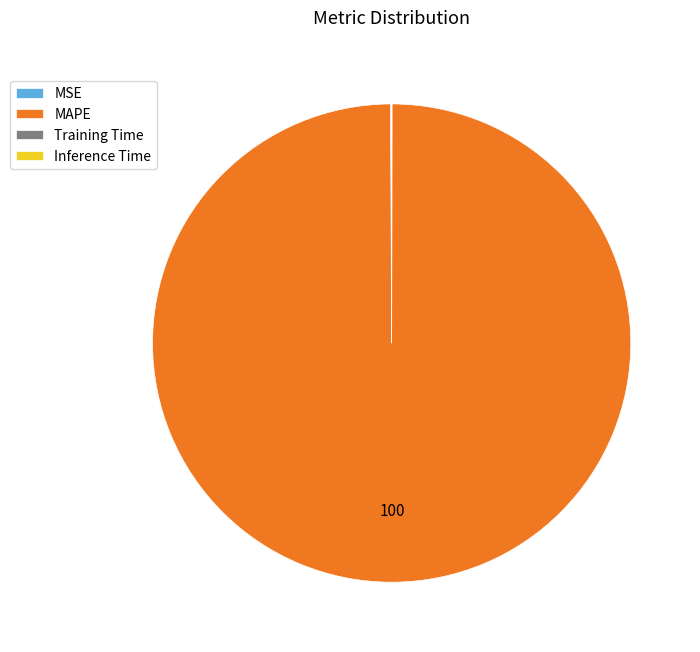

What is the largest slice in the pie chart?

MAPE